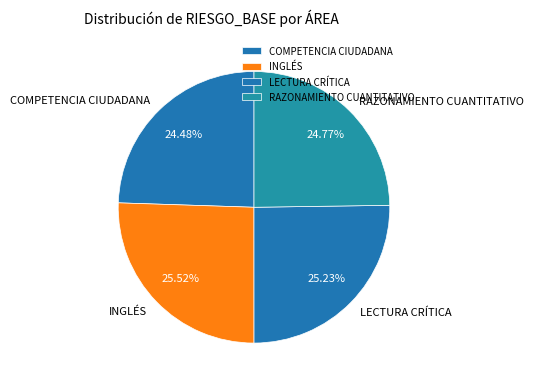

How many slices are in this pie chart?

4